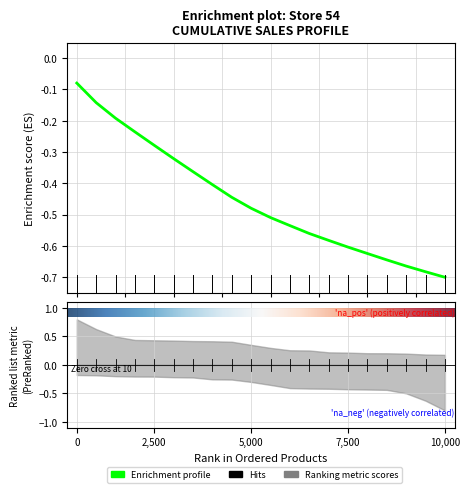

What is the difference between the maximum and minimum values?

0.6